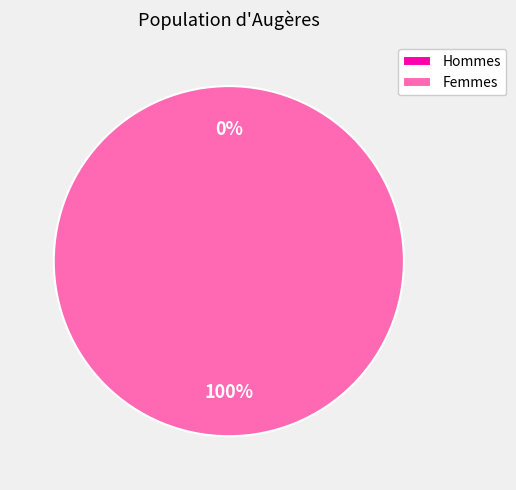

Combined, what portion of the pie is 1572968282 and 1578605183?

100.0%